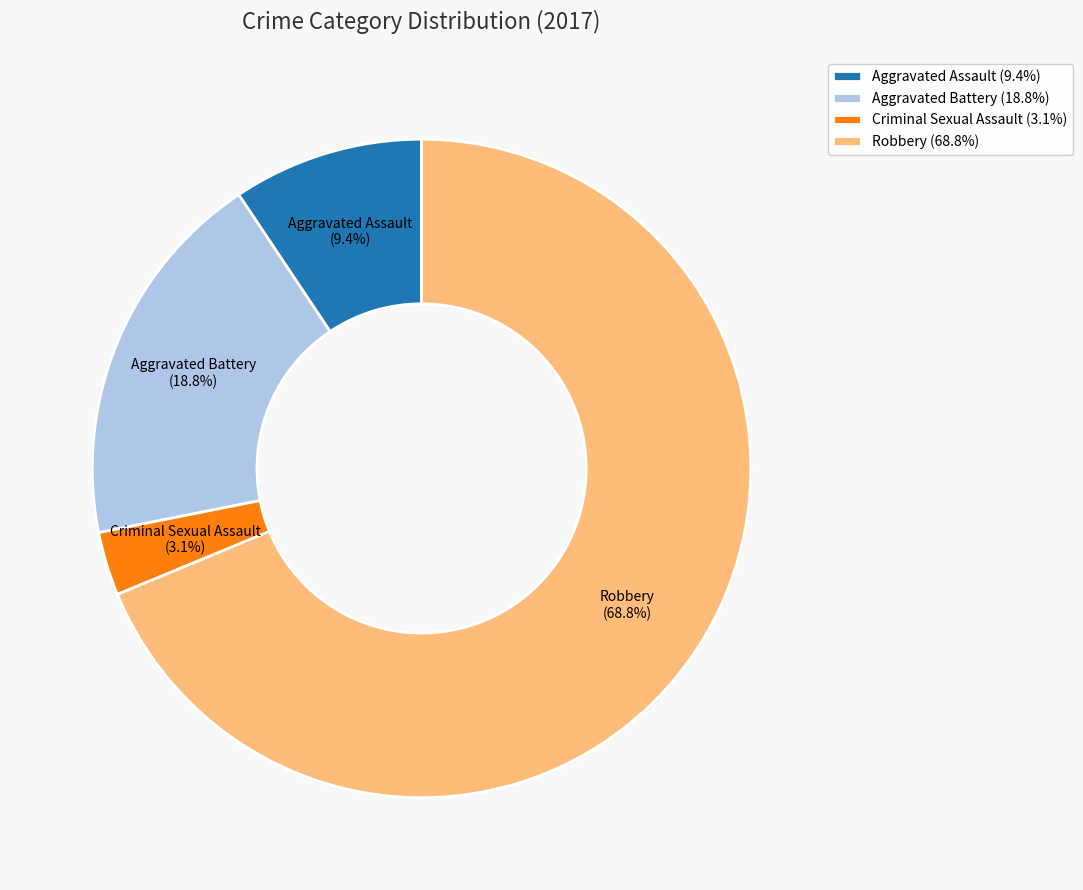

To the nearest percent, what is the average slice percentage?

25%